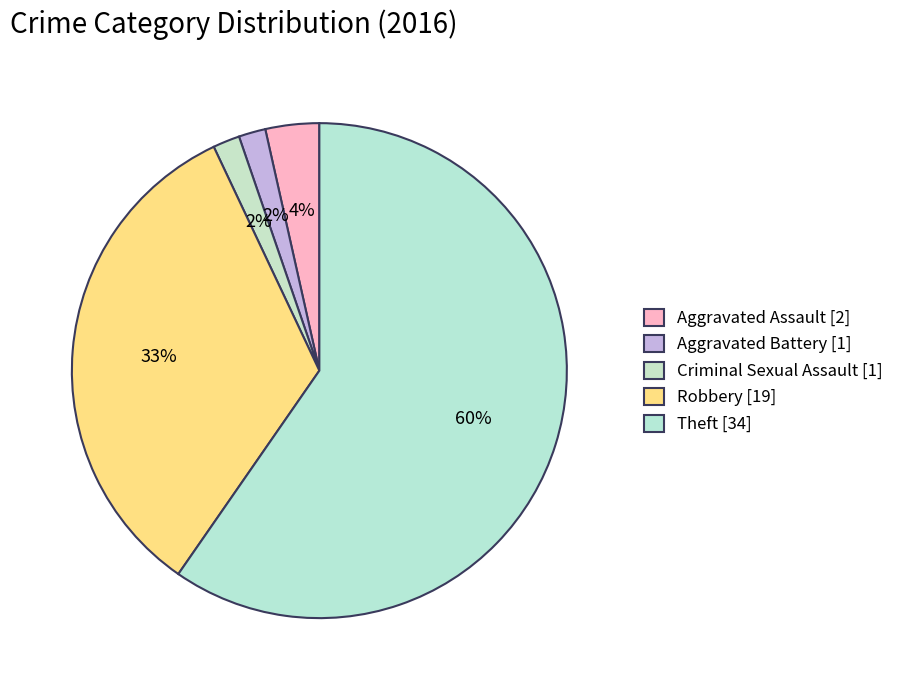

Do Criminal Sexual Assault and Robbery together represent more than half of the pie?

No